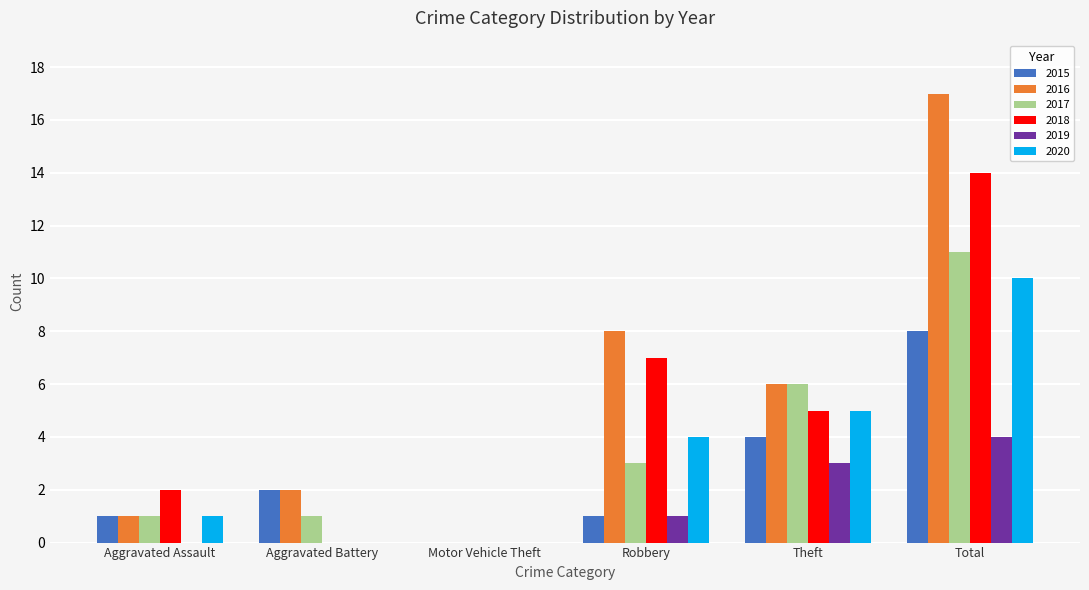

Reading right to left, transcribe all the data shown in this chart.

2015: 8	4	1	0	2	1
2016: 17	6	8	0	2	1
2017: 11	6	3	0	1	1
2018: 14	5	7	0	0	2
2019: 4	3	1	0	0	0
2020: 10	5	4	0	0	1